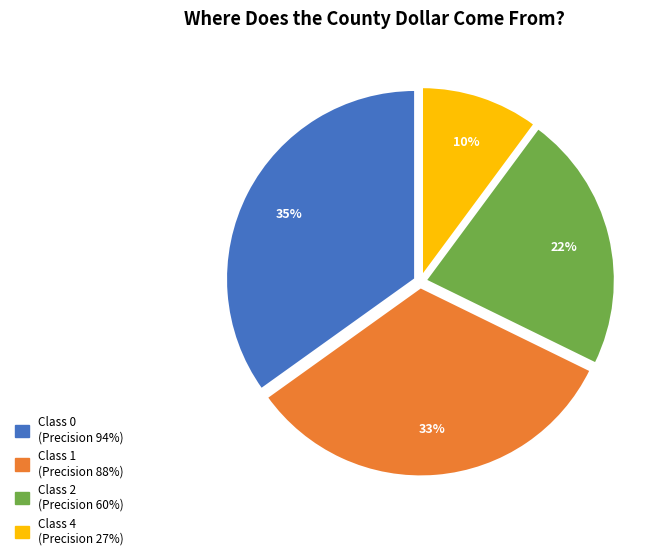

Count the number of slices in the pie.

4